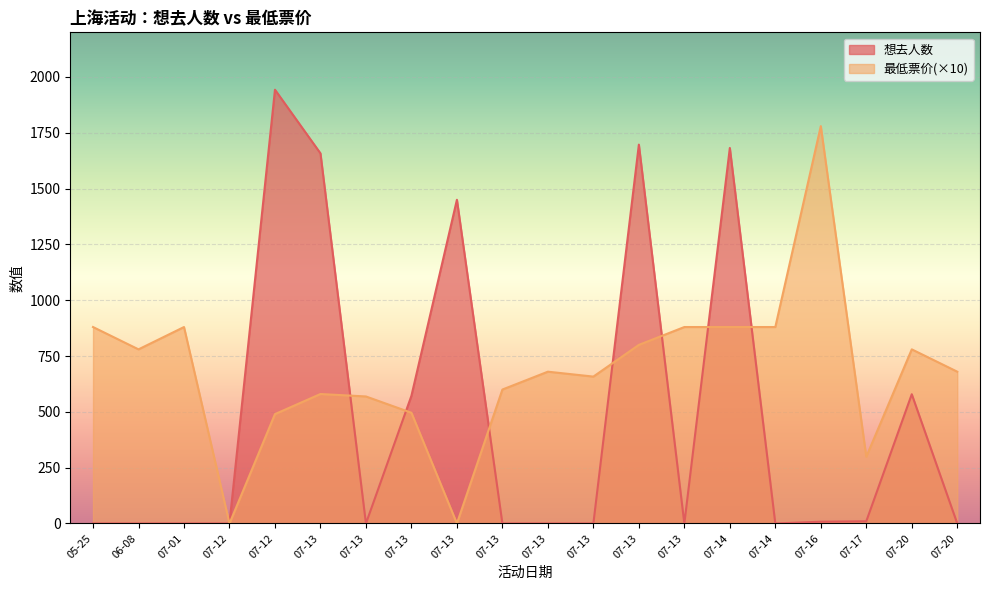

The value of 想去人数 at 07-13 is 0. True or false?

True